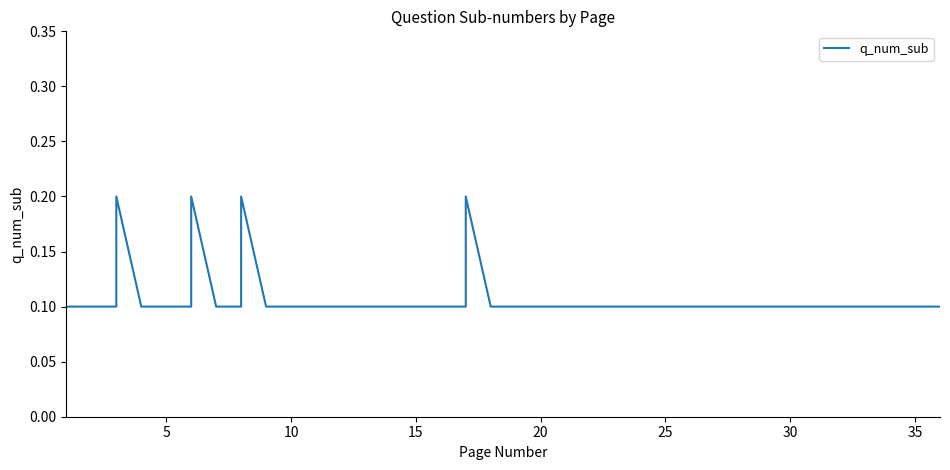

What is the sum of all values?

4.4